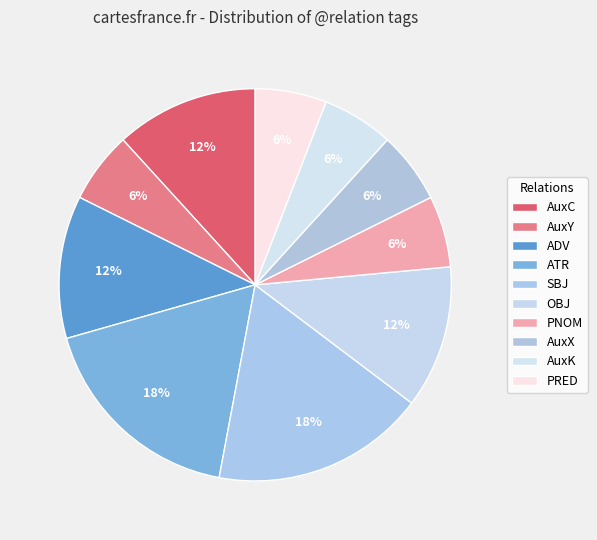

To the nearest percent, what percentage of the pie is SBJ?

18%